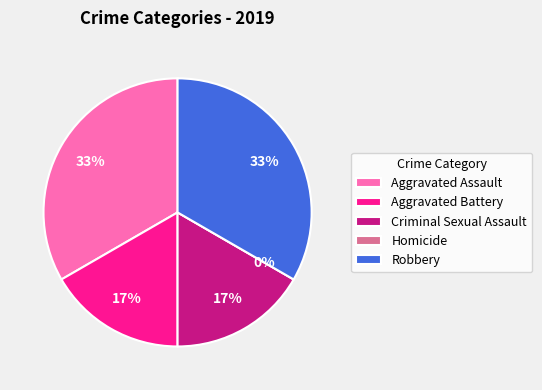

True or false: Criminal Sexual Assault accounts for 2% of the total.

False